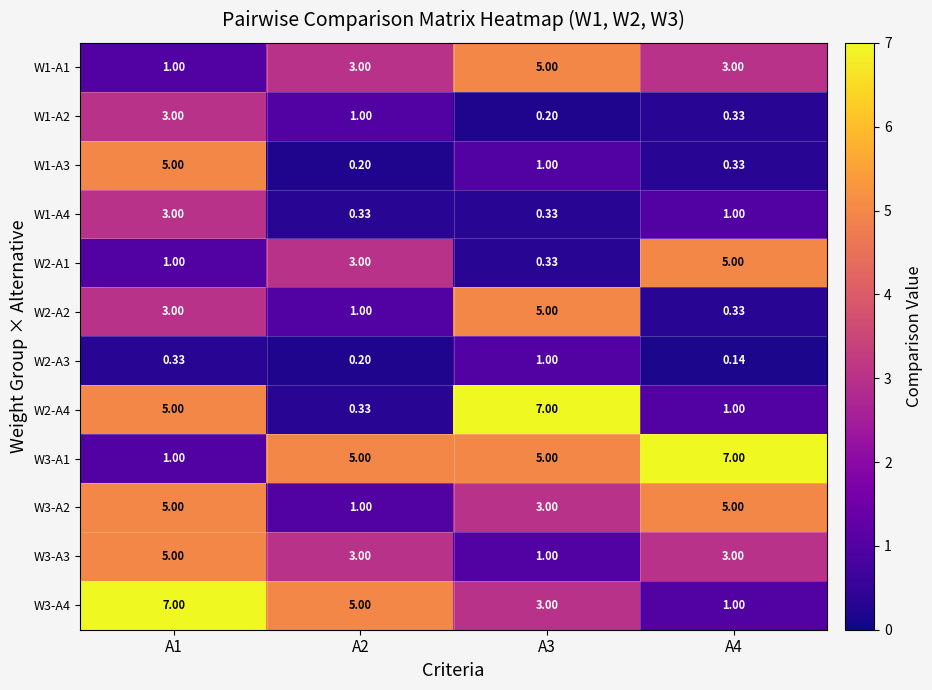

Is the value of W2-A1 at A1 greater than the value of W3-A1 at A2?

No